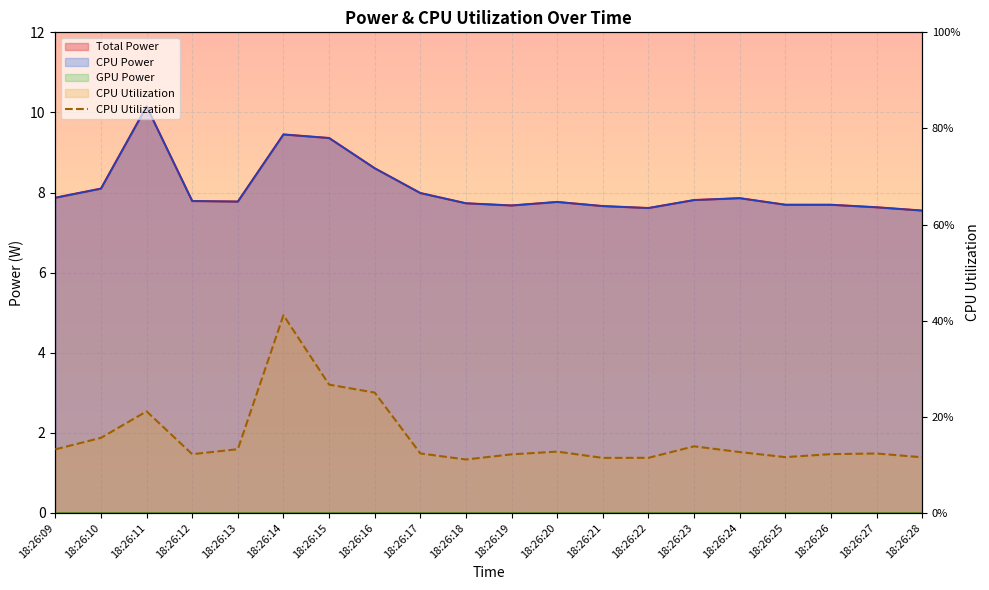

True or false: CPU Utilization and CPU Power cross at least once.

False